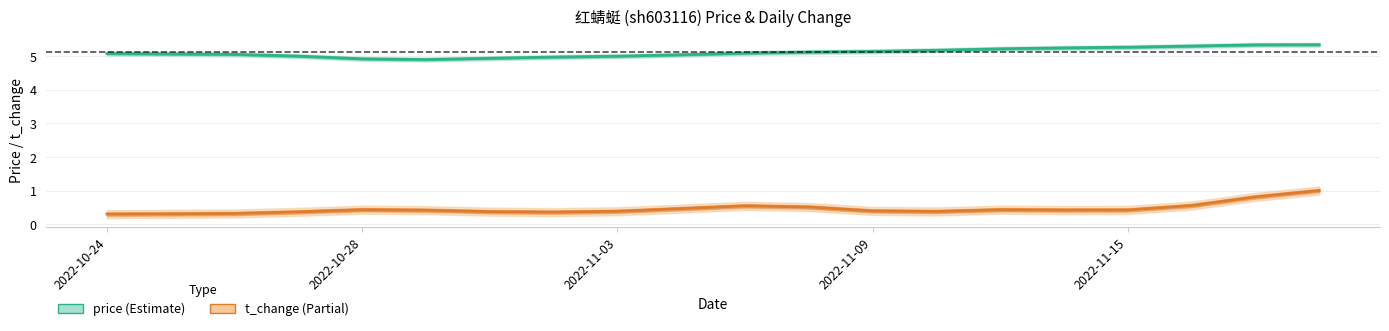

At which category does price reach its first local valley?

5